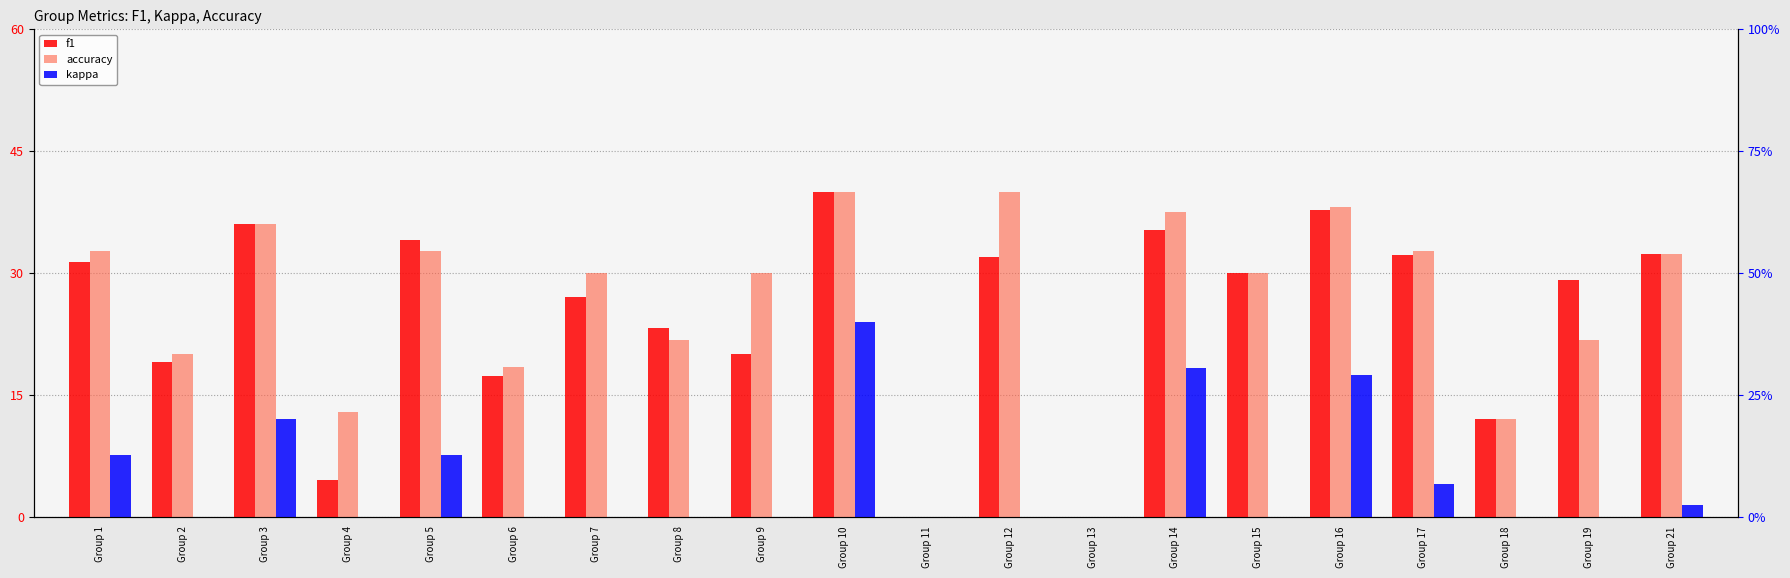

What is the greatest value displayed?

40.0